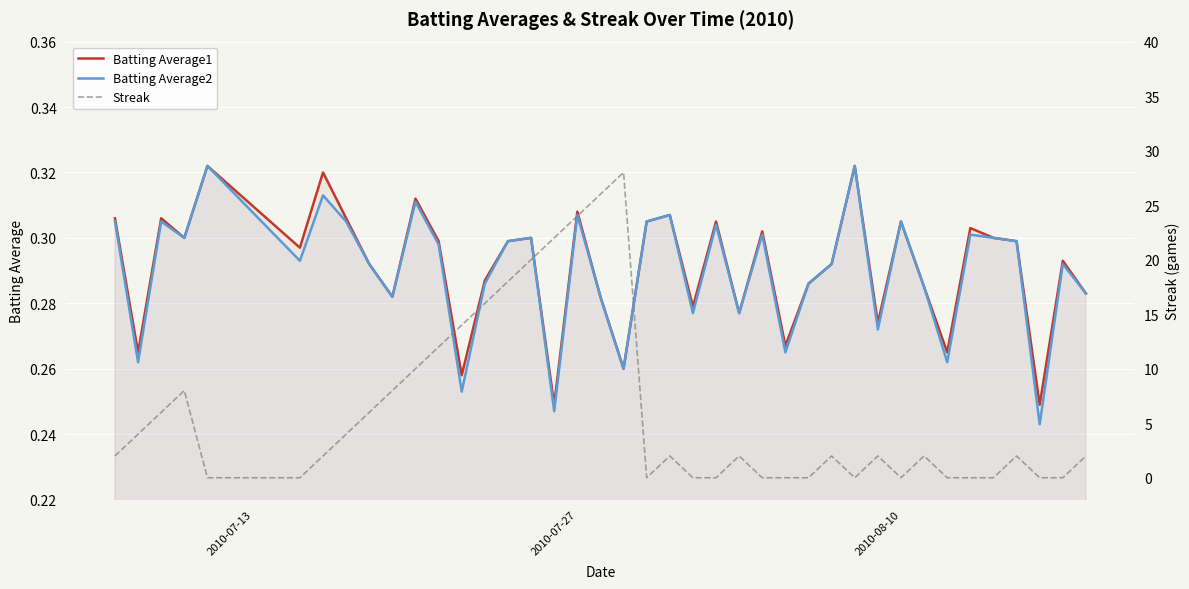

Count the Batting Average1 values in the range 0 to 1.

40